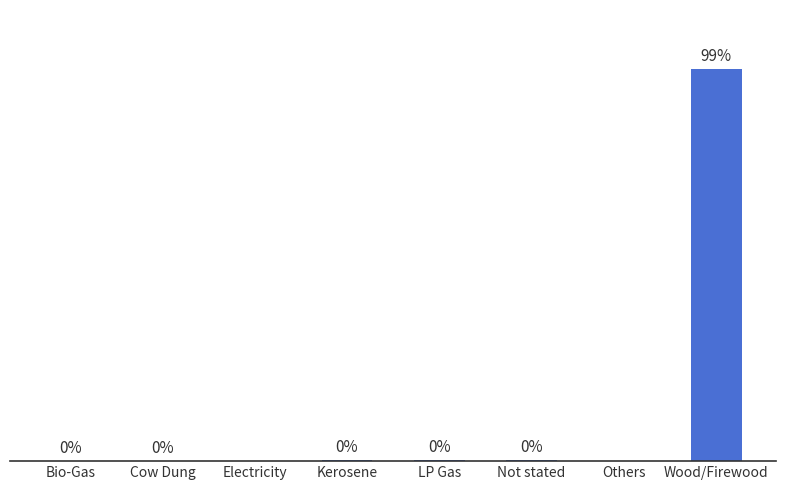

Between Electricity and Kerosene, which is larger?

Kerosene